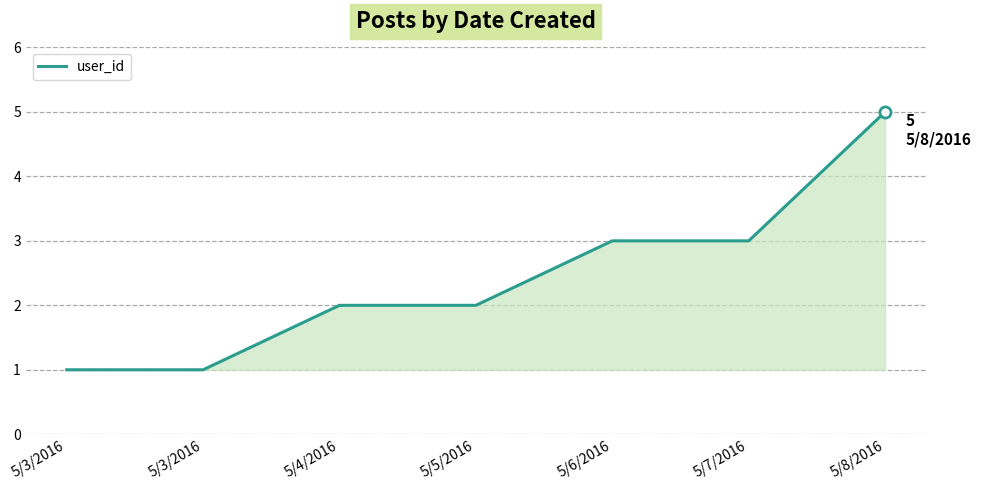

Does the chart have visible grid lines?

Yes